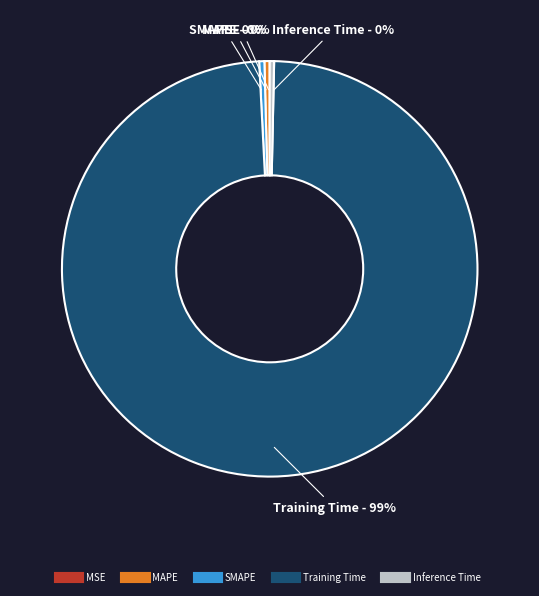

Is the sum of Training Time and MAPE greater than half?

Yes